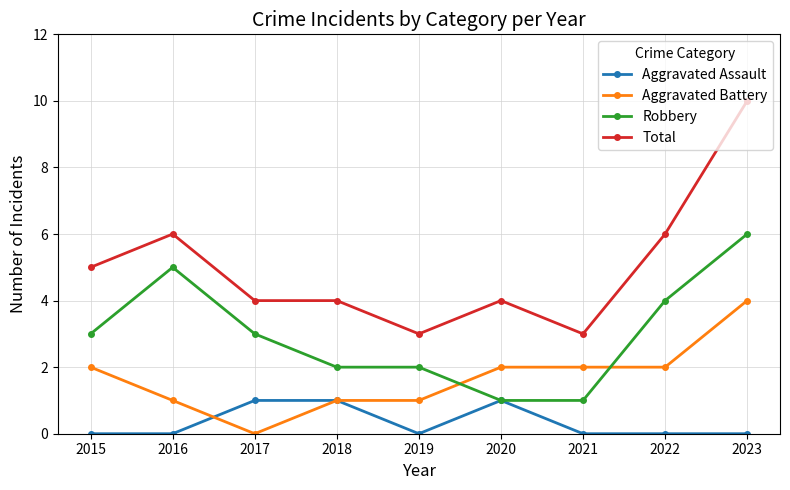

At which category does the chart reach its peak across all series?

2023